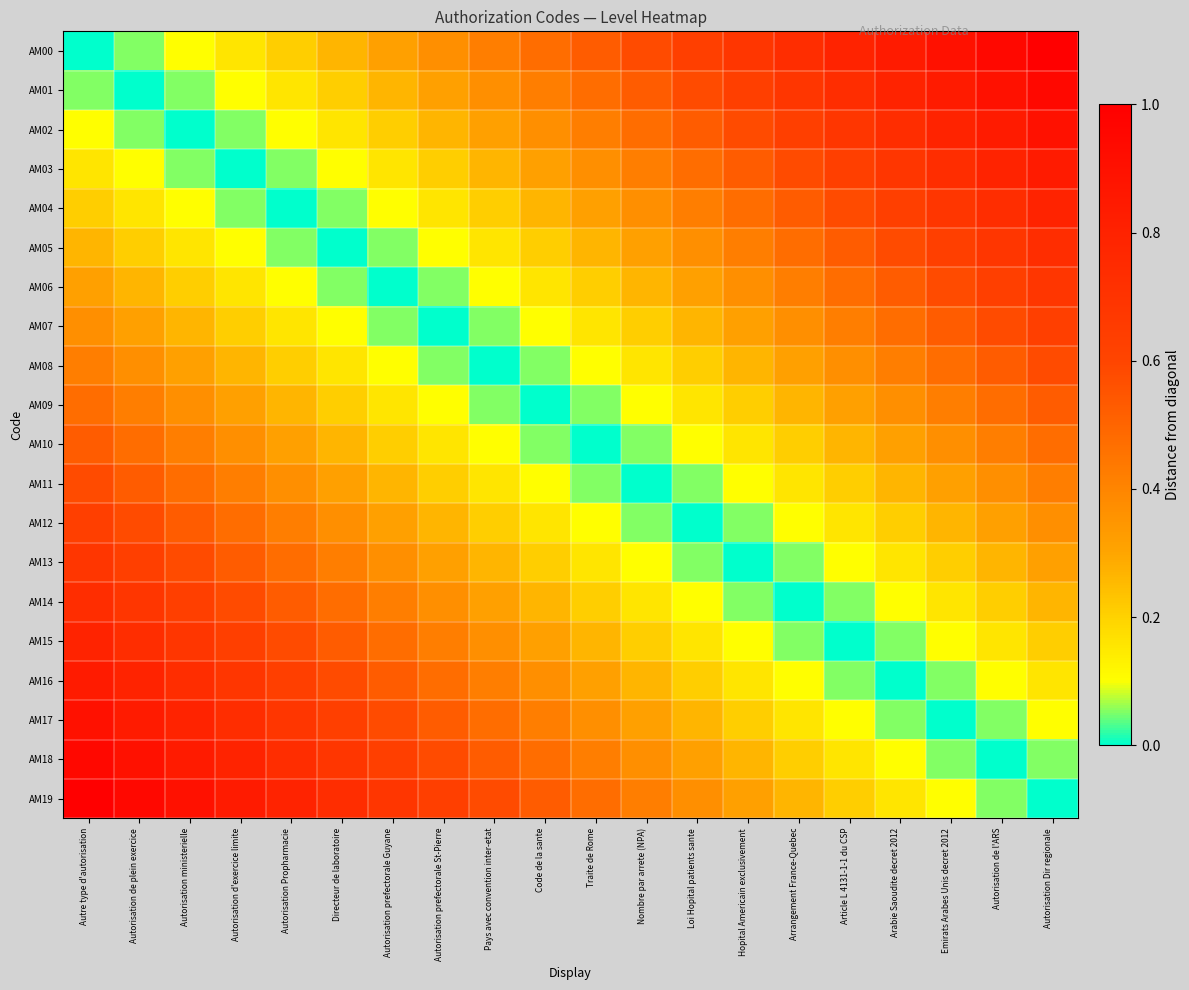

Which series has the widest spread of values?

AM00